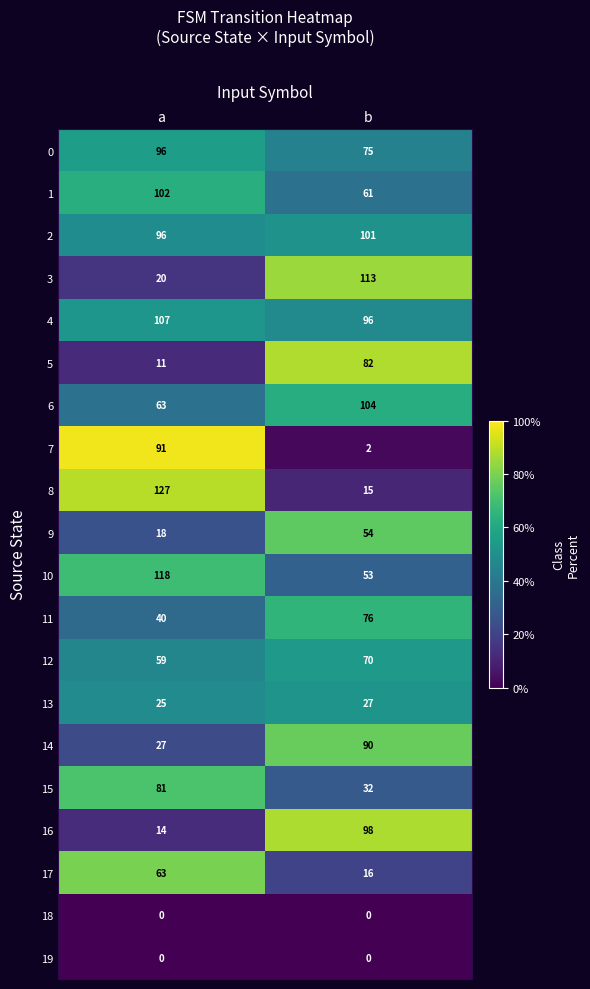

What is the total value across all series at a?

1158